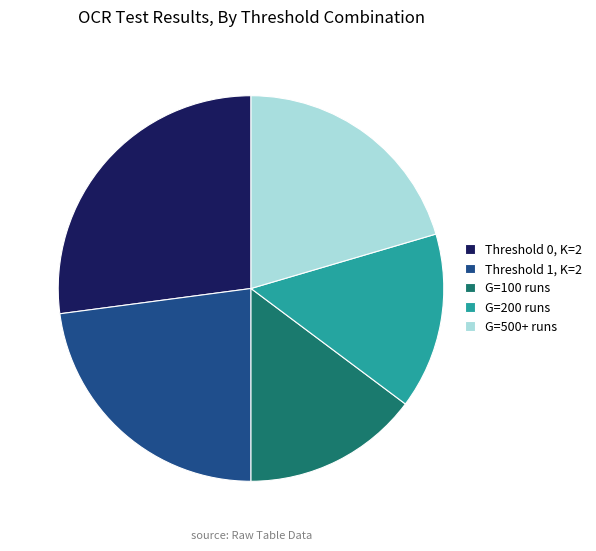

Do Threshold 0, K=2 and G=100 runs together represent more than half of the pie?

No